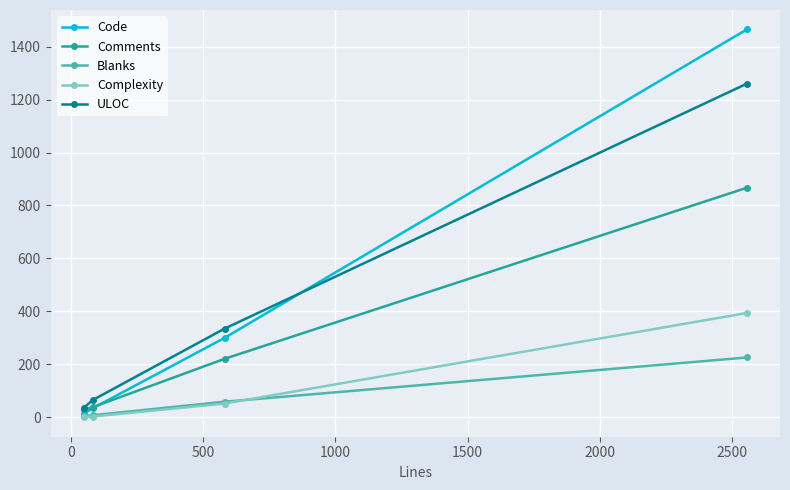

Which series has the widest spread of values?

Code